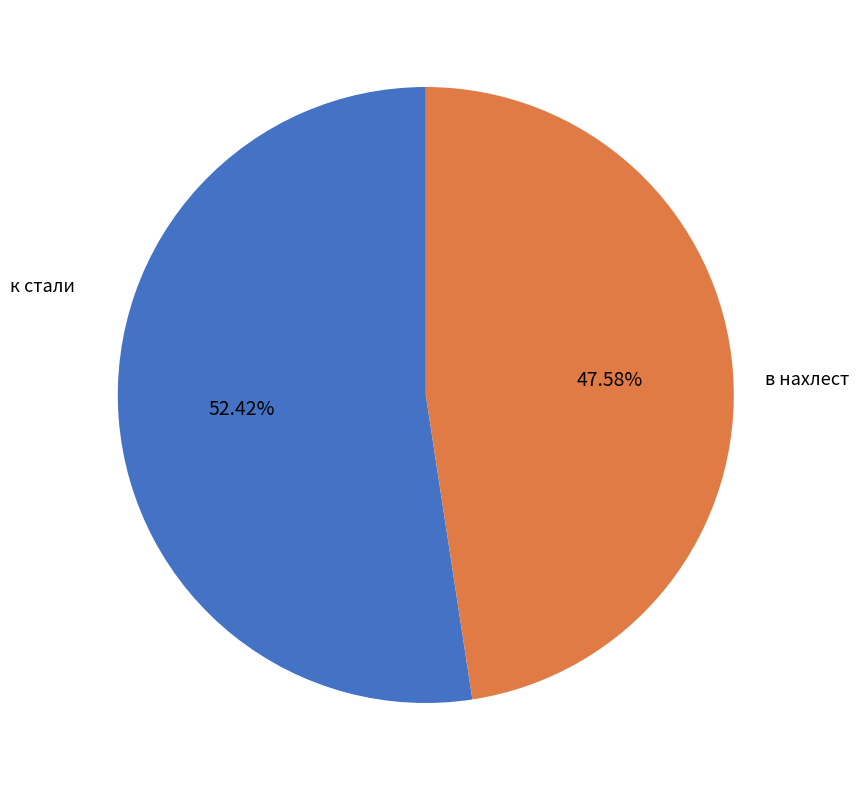

Does any single category account for the majority?

Yes